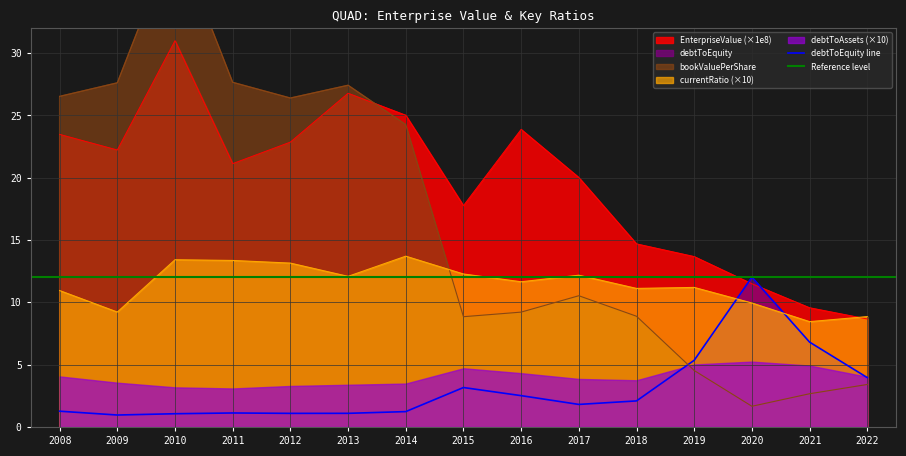

What is the value of the EnterpriseValue point at the 9th from the left?

23.9